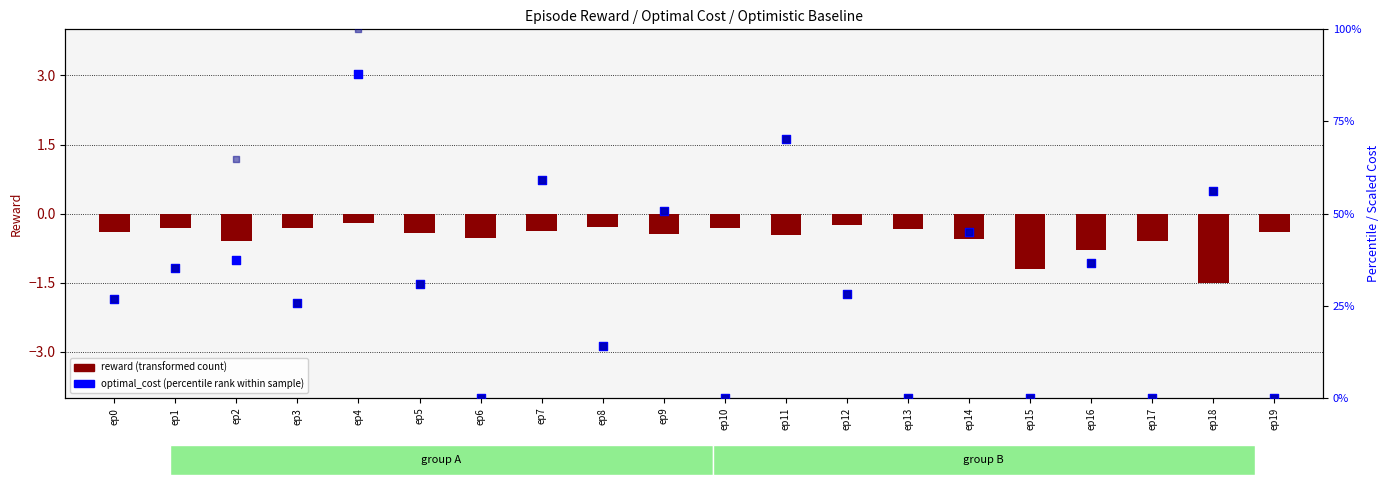

What is the total value across all series at ep3?

51.1